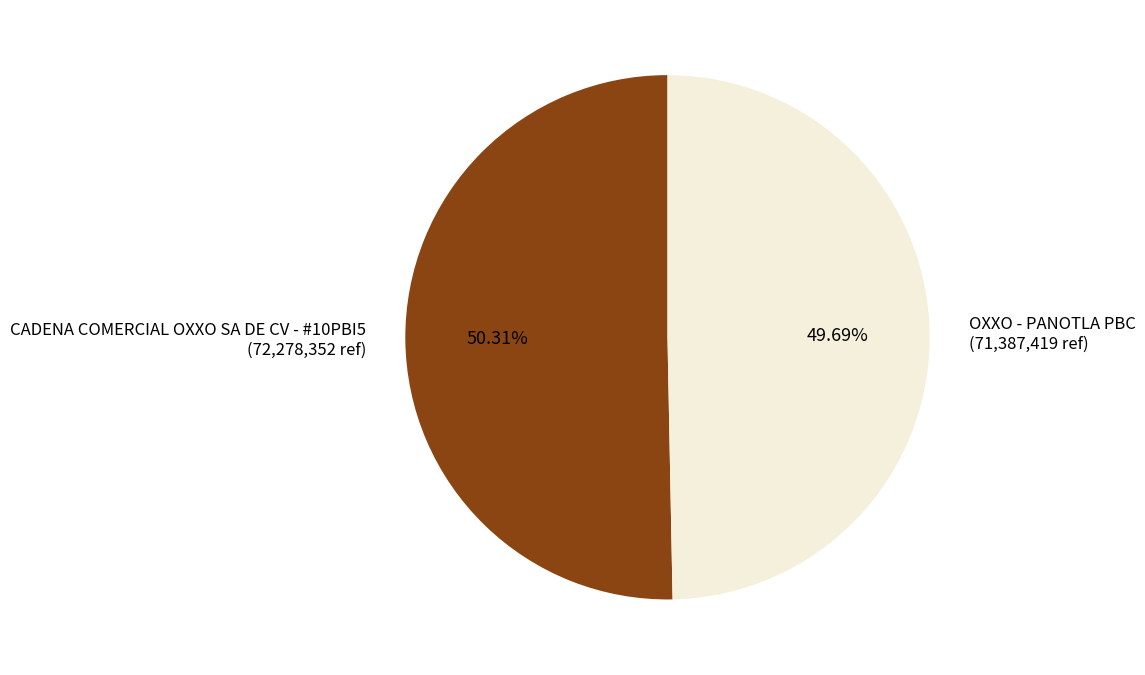

Which category has the biggest portion of the pie?

CADENA COMERCIAL OXXO SA DE CV - #10PBI5